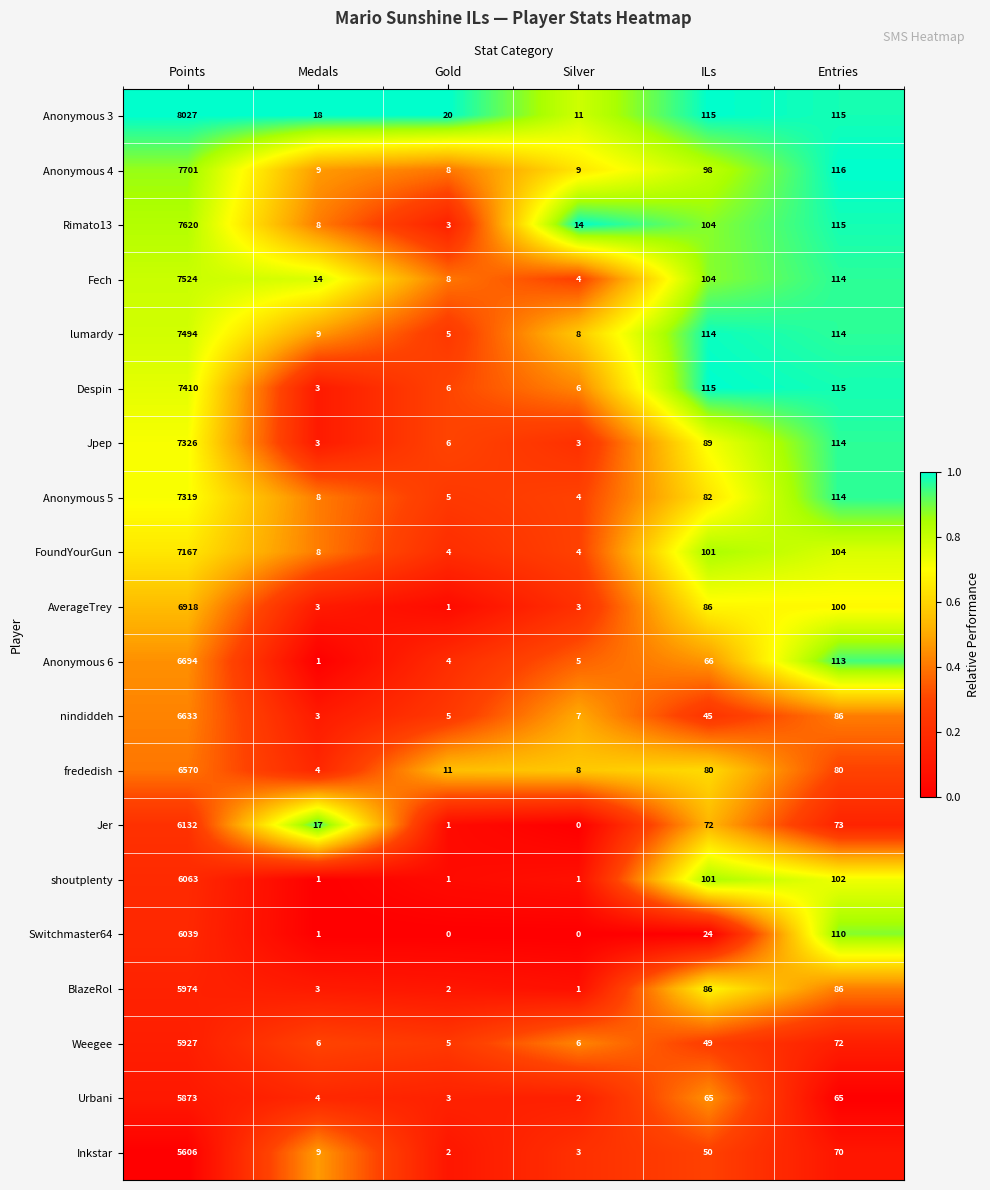

What is the sum of all AverageTrey values?

7111